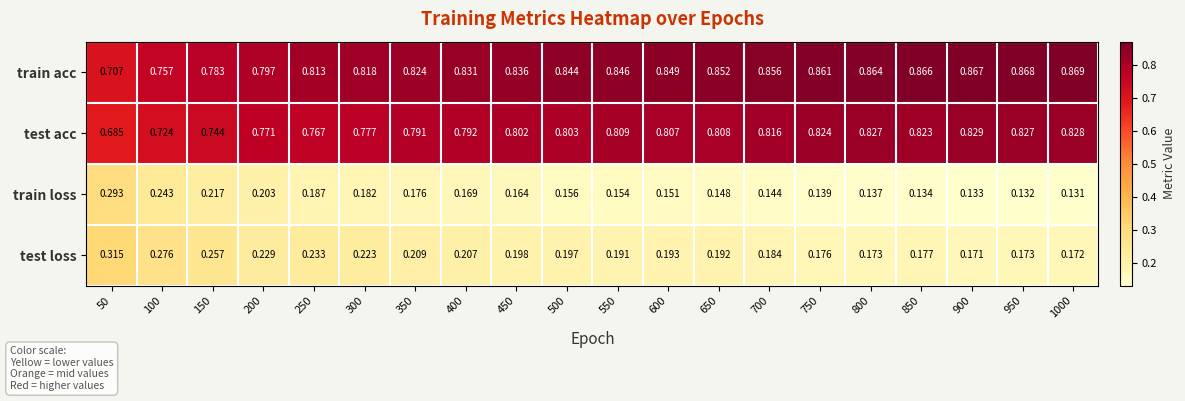

List the series in order of their peak value, highest first.

train acc, test acc, test loss, train loss